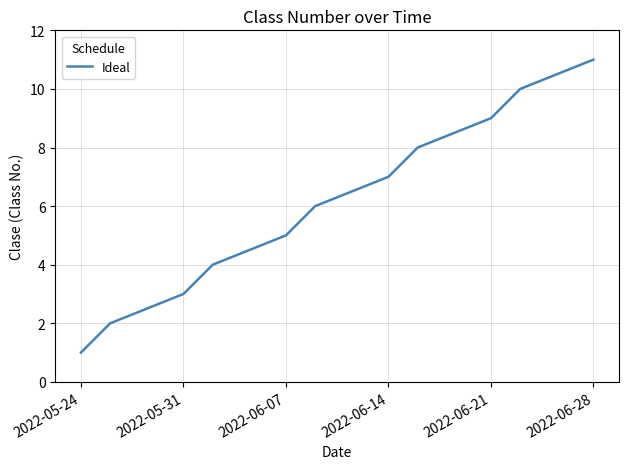

What is the maximum value shown in the chart?

11